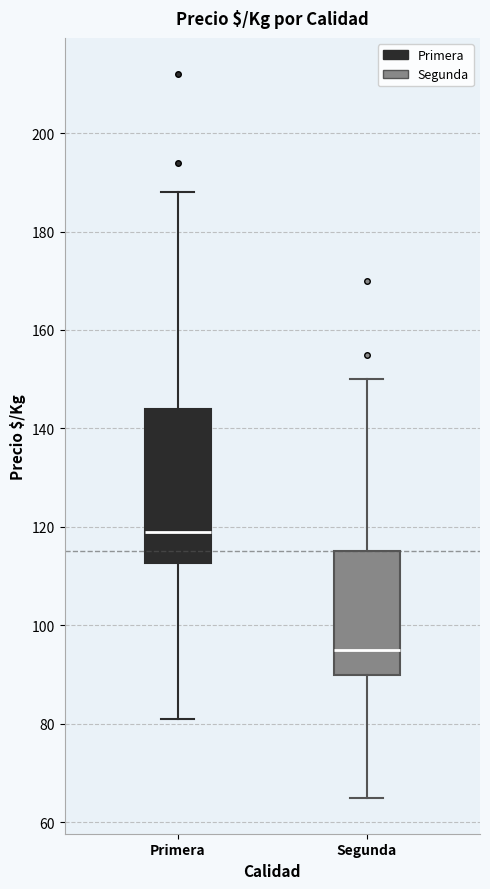

Which box has the lowest median line?

Segunda